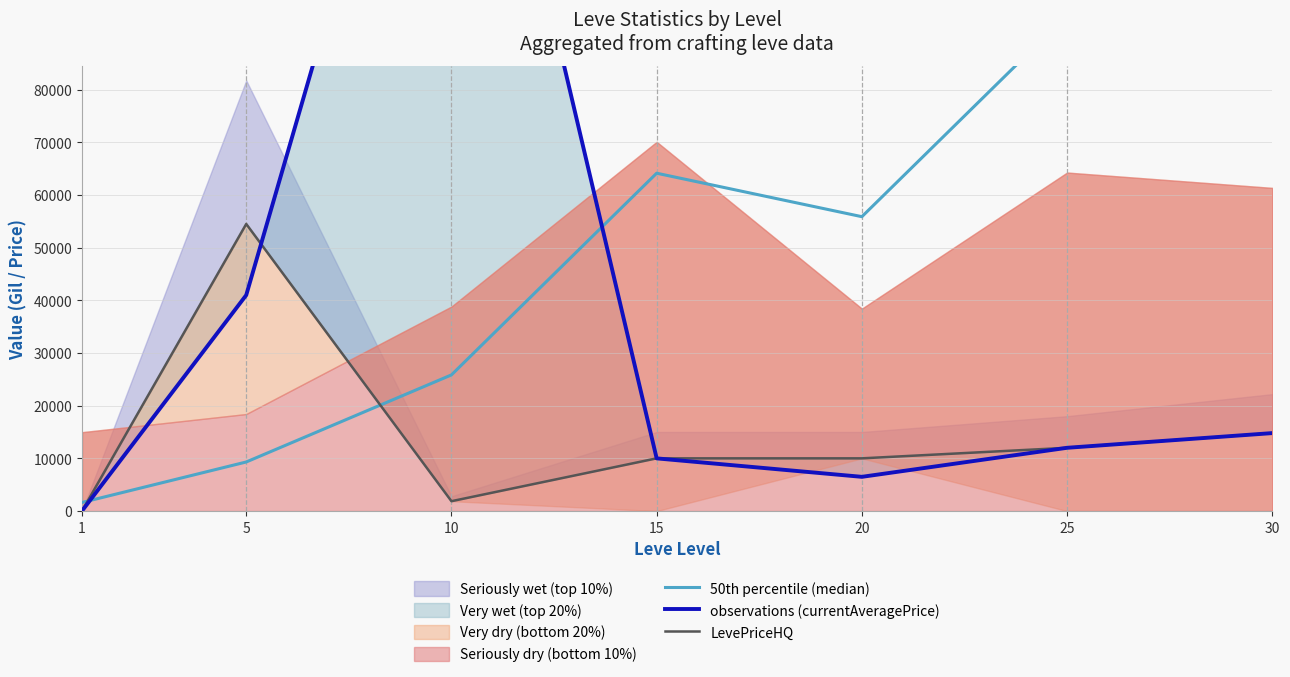

At which category does observations (currentAveragePrice) reach its first local valley?

20